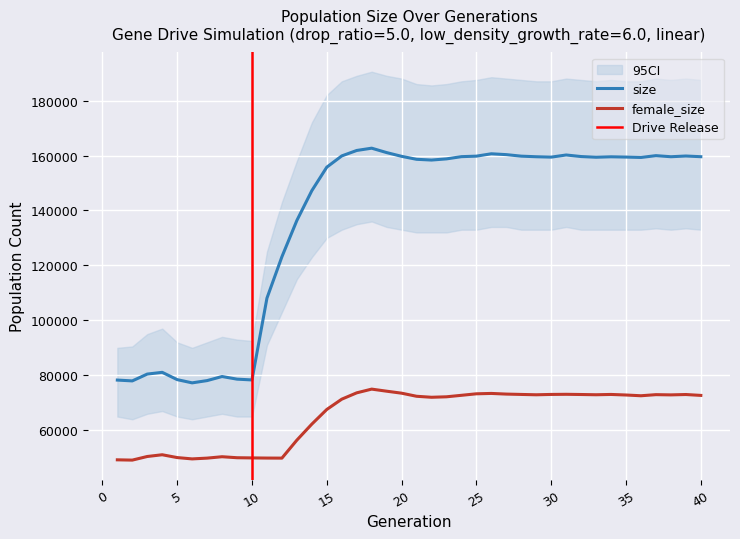

What is the minimum value for female_size?

49143